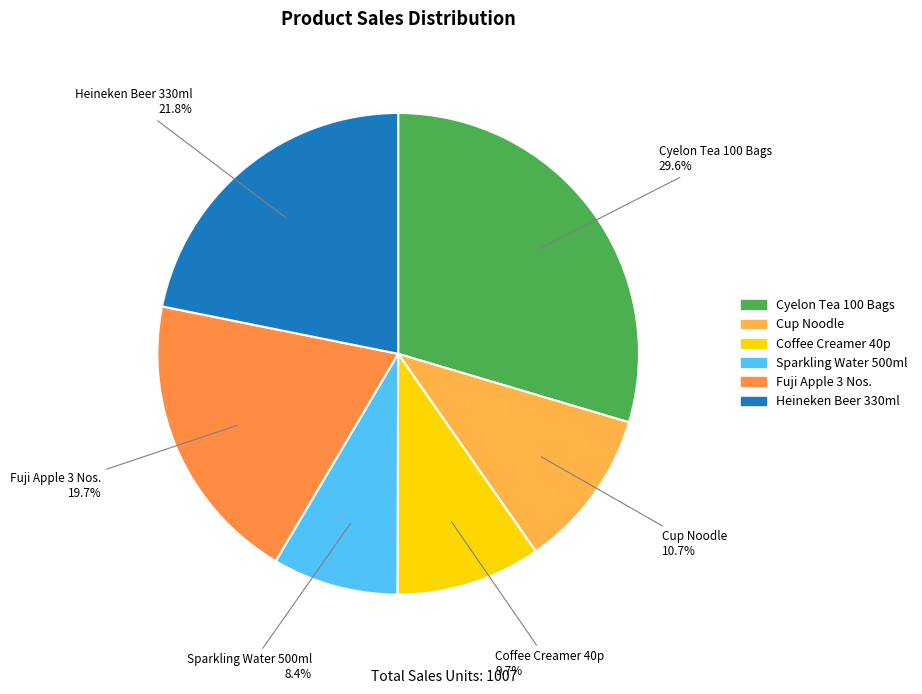

To the nearest percent, what percentage of the pie is Cyelon Tea 100 Bags?

30%